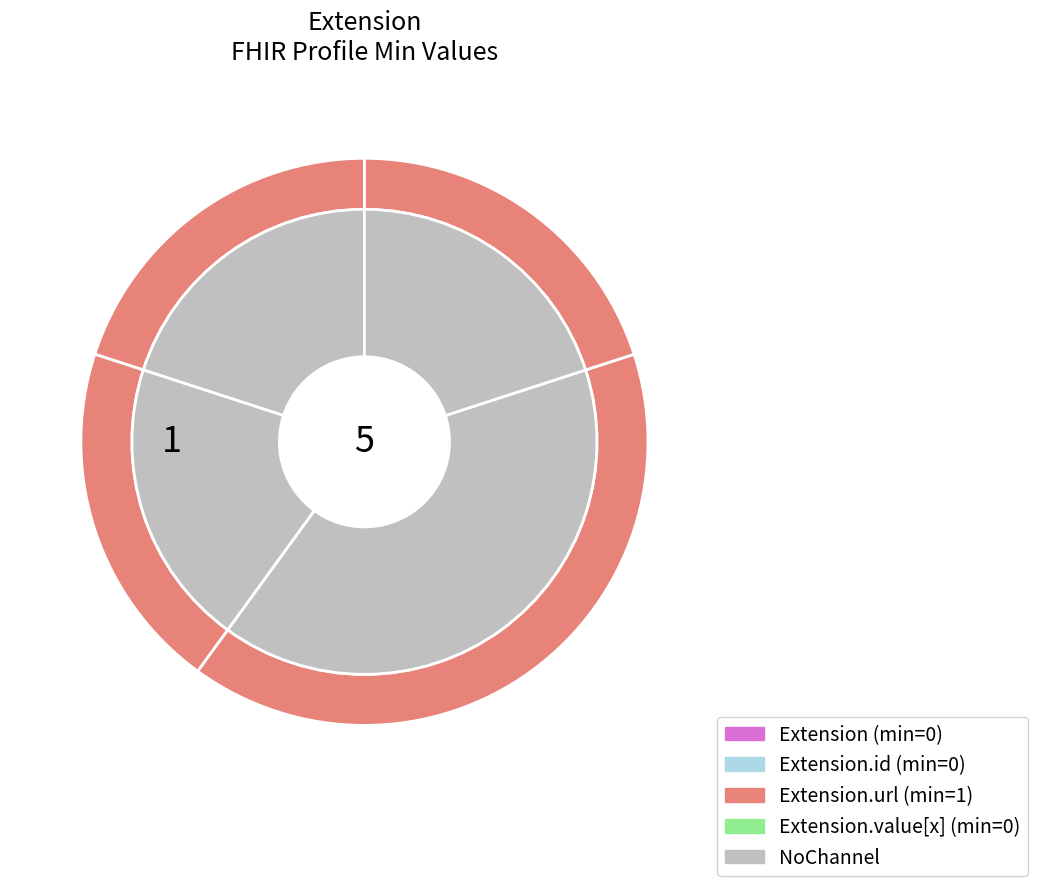

Between Extension and Extension.url, which is larger?

Extension.url